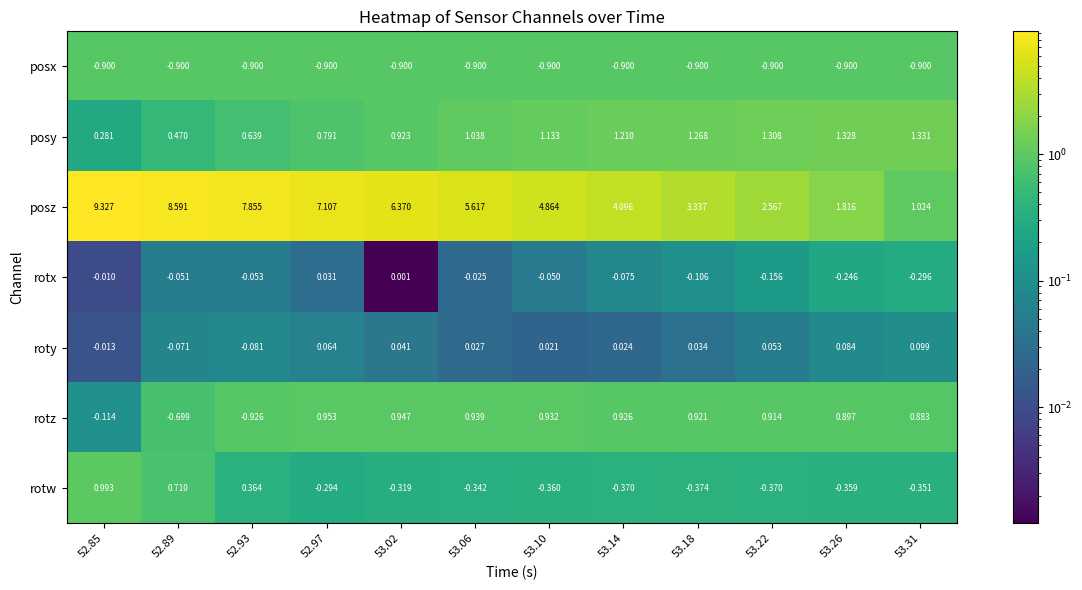

List the series in order of their peak value, highest first.

posz, posy, rotw, rotz, roty, rotx, posx